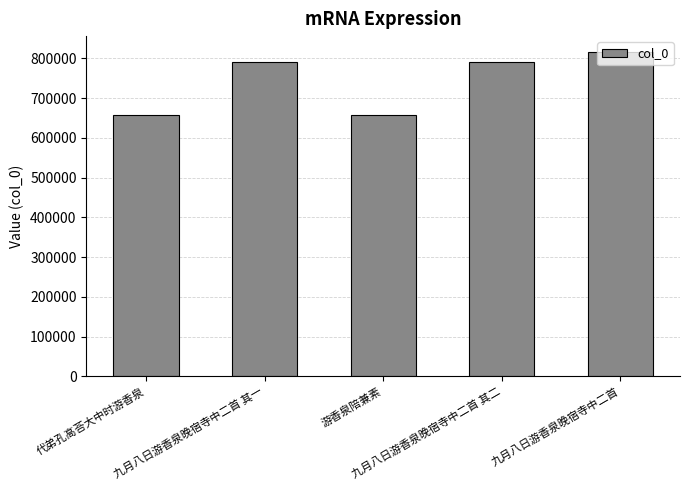

Which category has the highest value across all series?

九月八日游香泉晚宿寺中二首